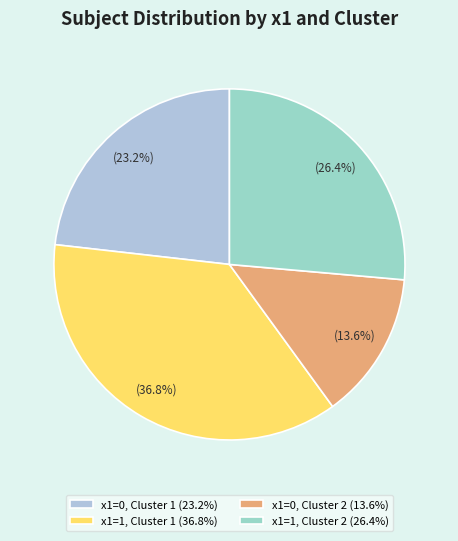

Is there any slice that represents more than half of the pie?

No